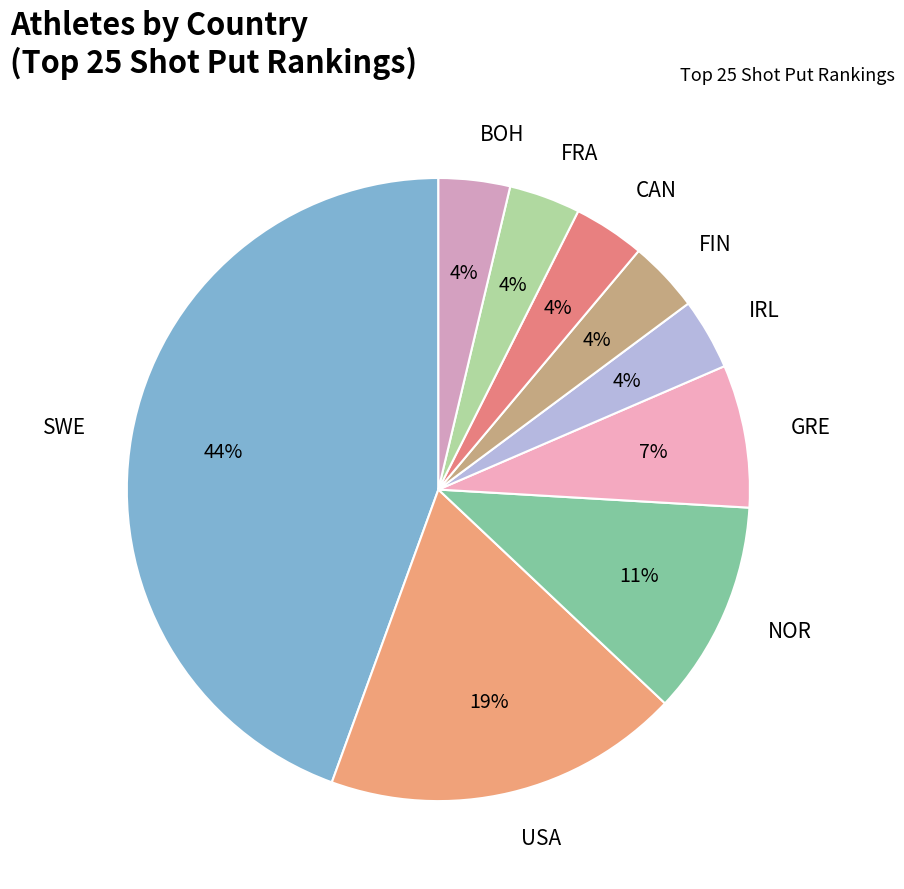

How many segments does this pie chart have?

9